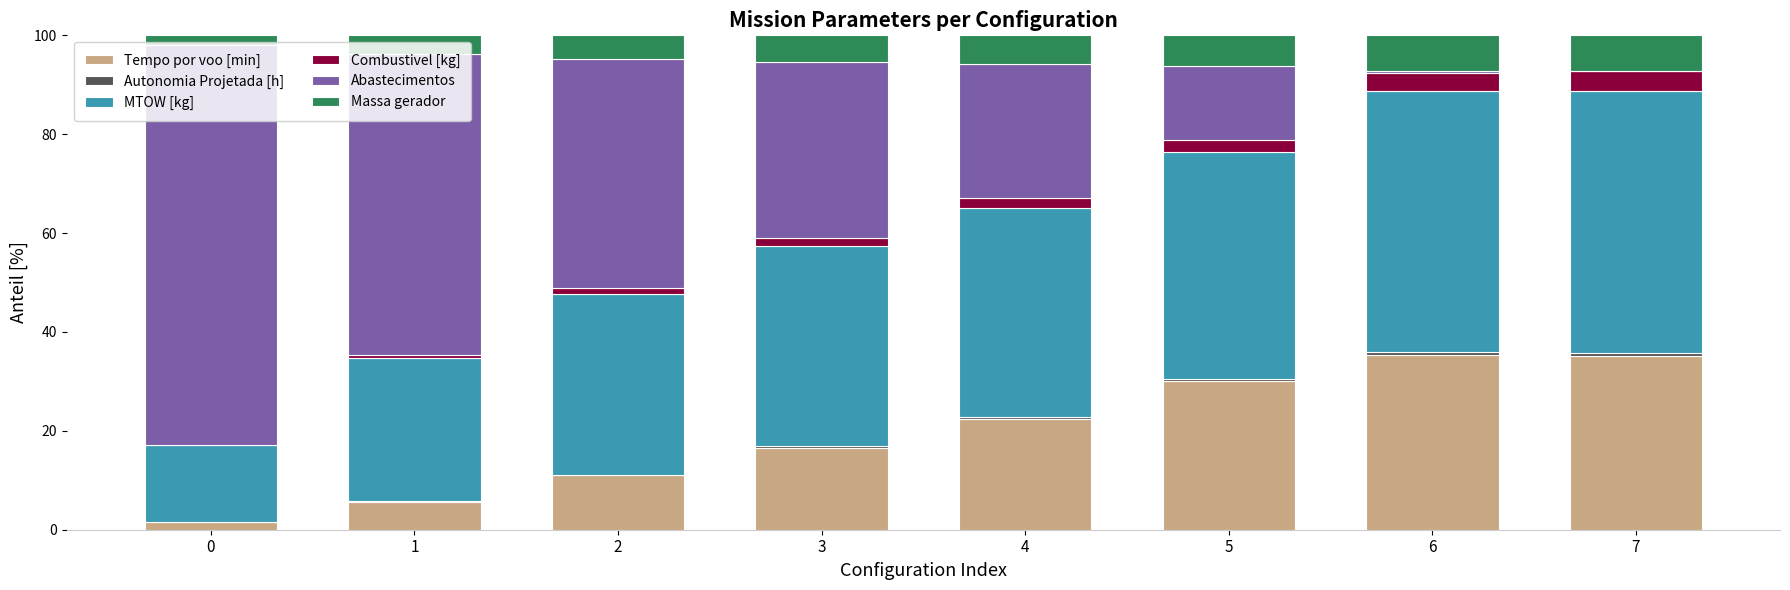

What is the maximum value for Tempo por voo [min]?

35.4